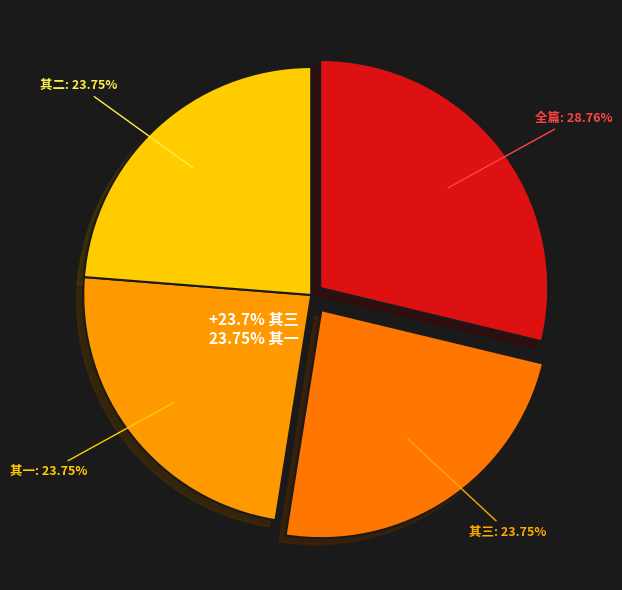

Is it true that 次韵秦少游王仲至元日立春三首 其三 is 24% of the pie?

True